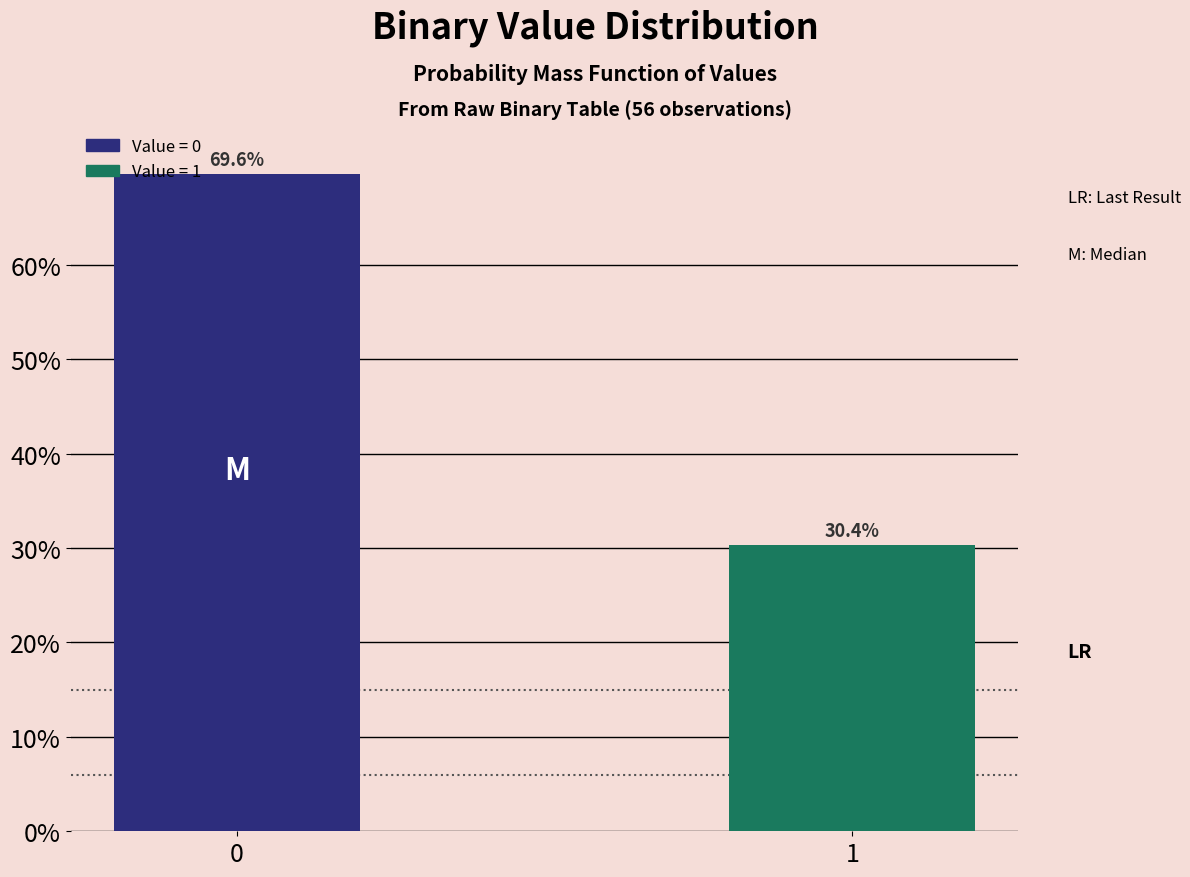

Reading left to right, extract all data points from this chart.

69.6	30.4